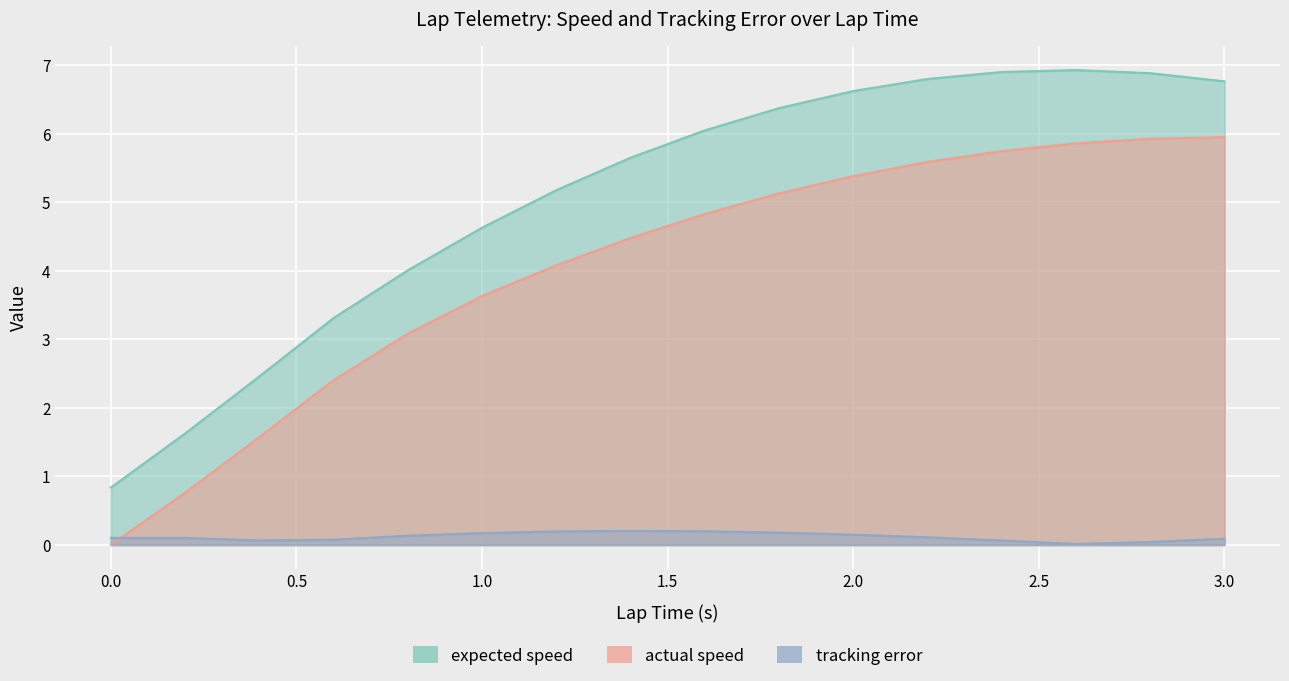

Which has a higher value, 2.0 or 2.6?

2.6